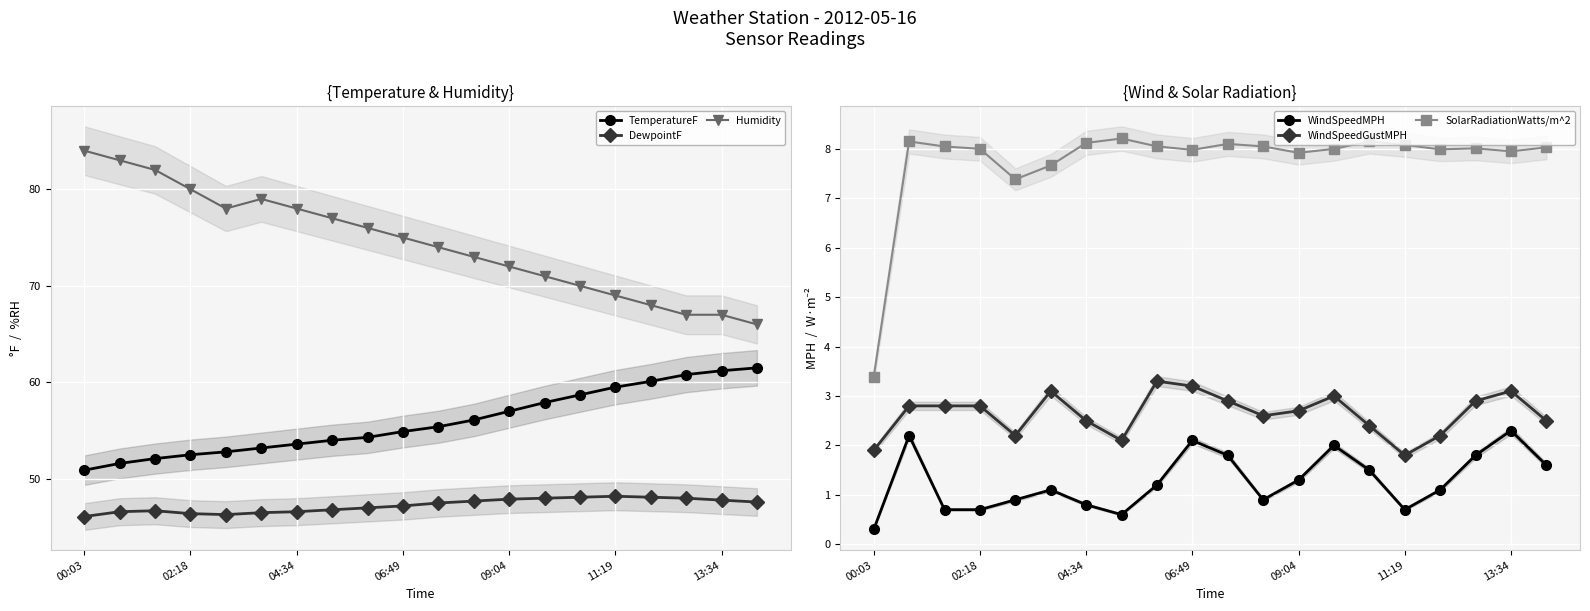

At which label is WindSpeedGustMPH closest to 2?

00:03